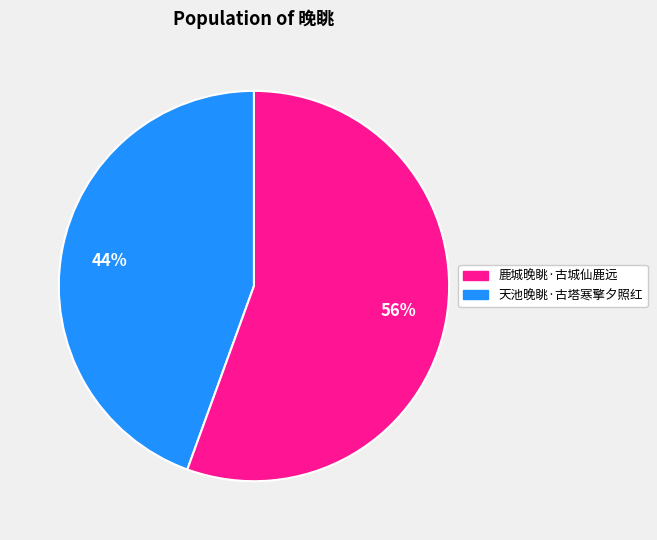

Does any single category account for the majority?

Yes